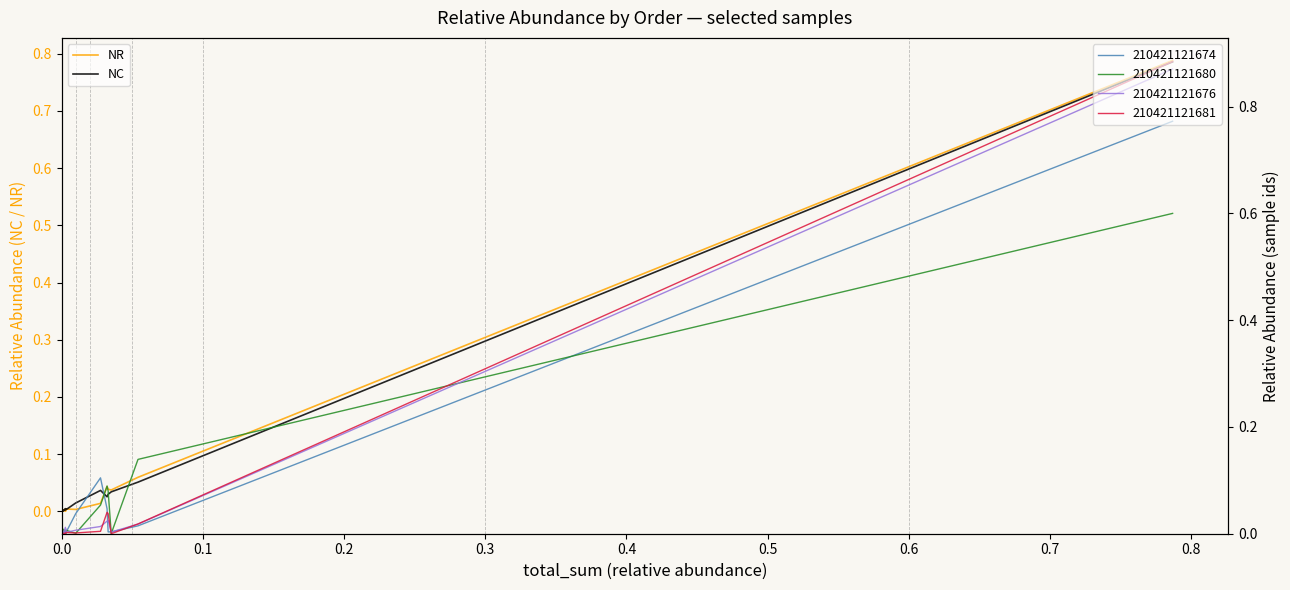

At how many categories does at least one series exceed 0?

20